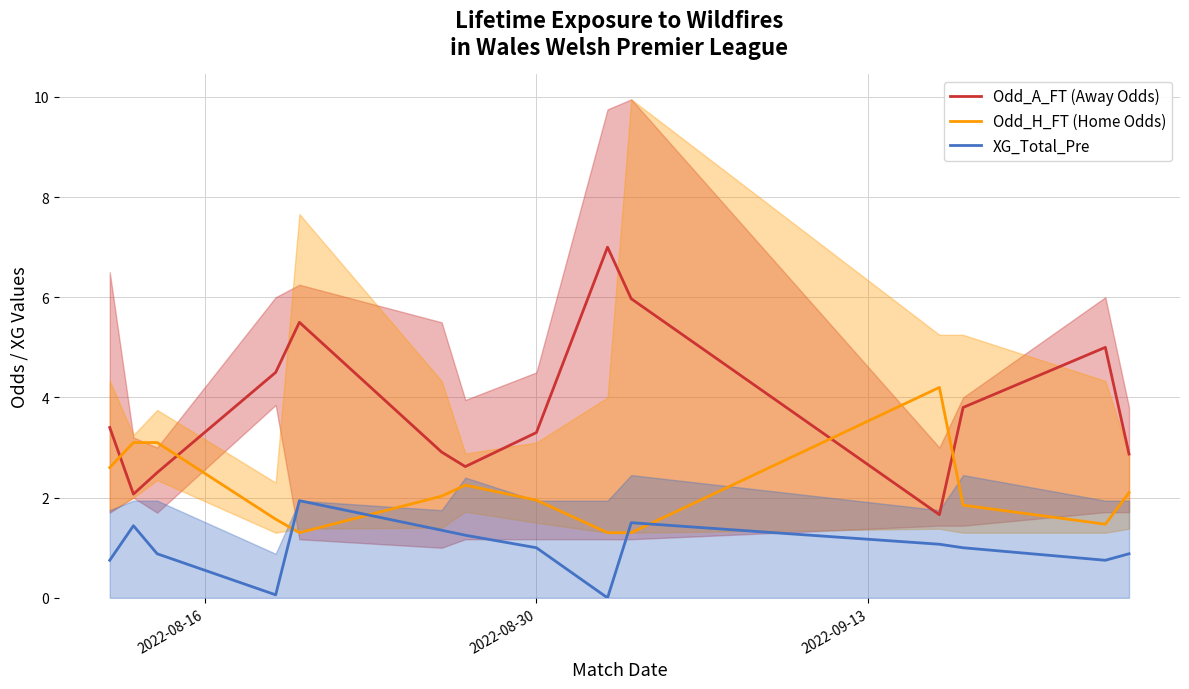

What is the maximum value for XG_Total_Pre?

1.9